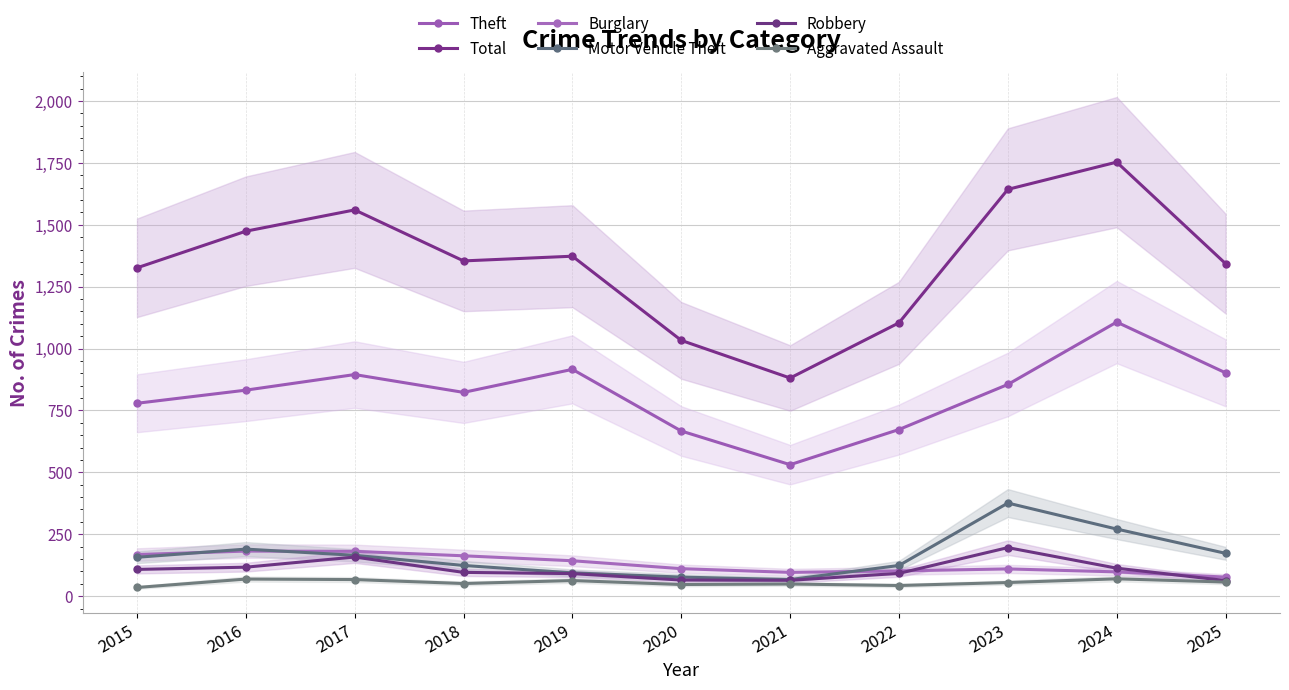

What is the total value across all series at 2016?

2864